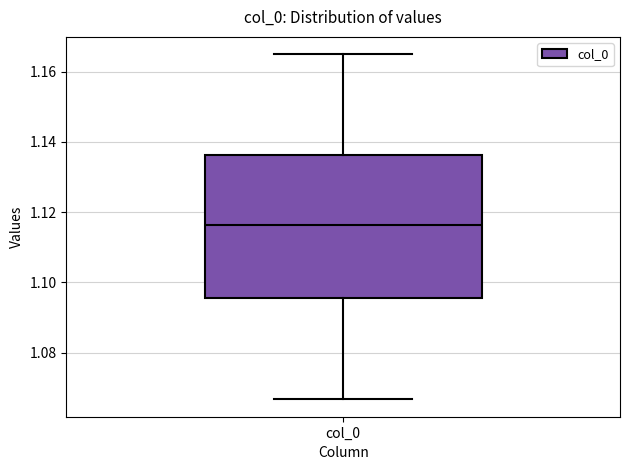

Read this box plot against the y-axis: the position of the median line, the range covered by the box, and the ends of both whiskers. The values are not printed on the chart, so give them approximately, as read against the axis.

median 1.116, box 1.096 to 1.136, whiskers 1.066 to 1.164